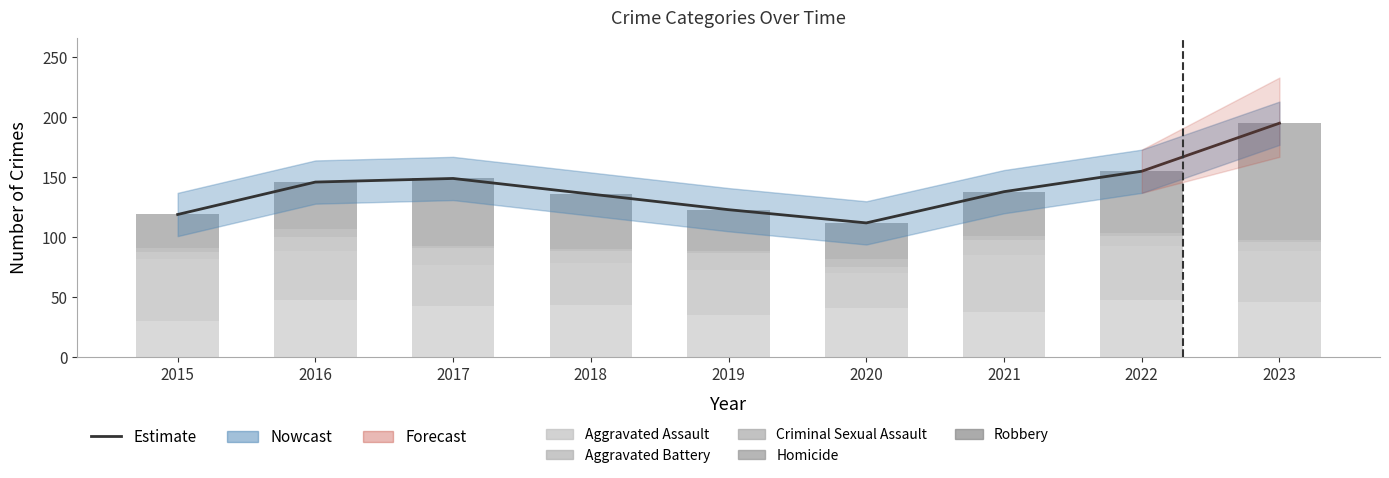

What is the value of the Aggravated Assault bar at the 9th from the left?

46